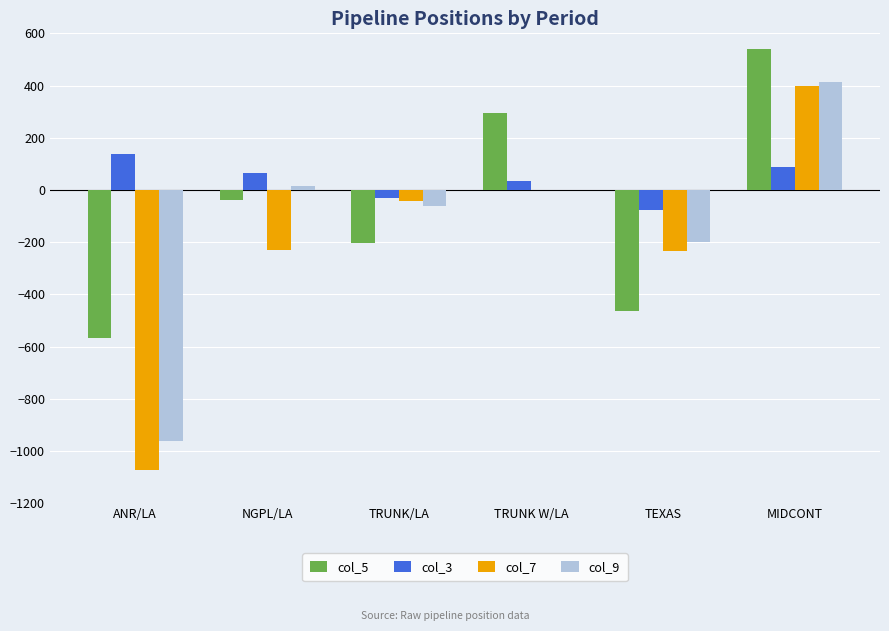

Which series has the widest spread of values?

col_7